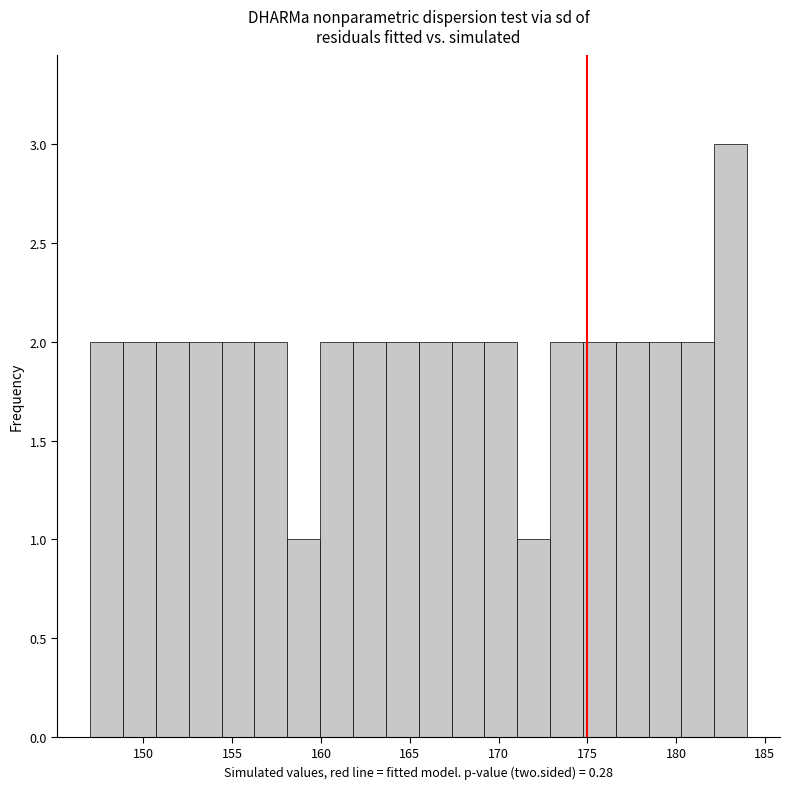

Around what value on the x-axis is the tallest bar? Give the approximate position of its centre, as read against the axis.

183.0